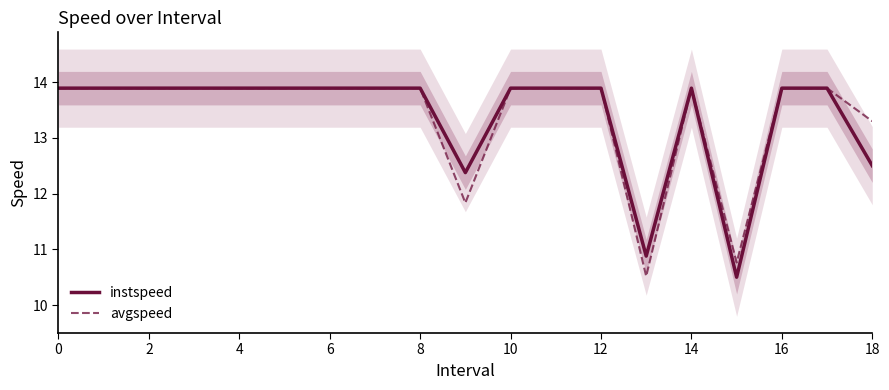

True or false: avgspeed has a value of 5.9 at 12.

False